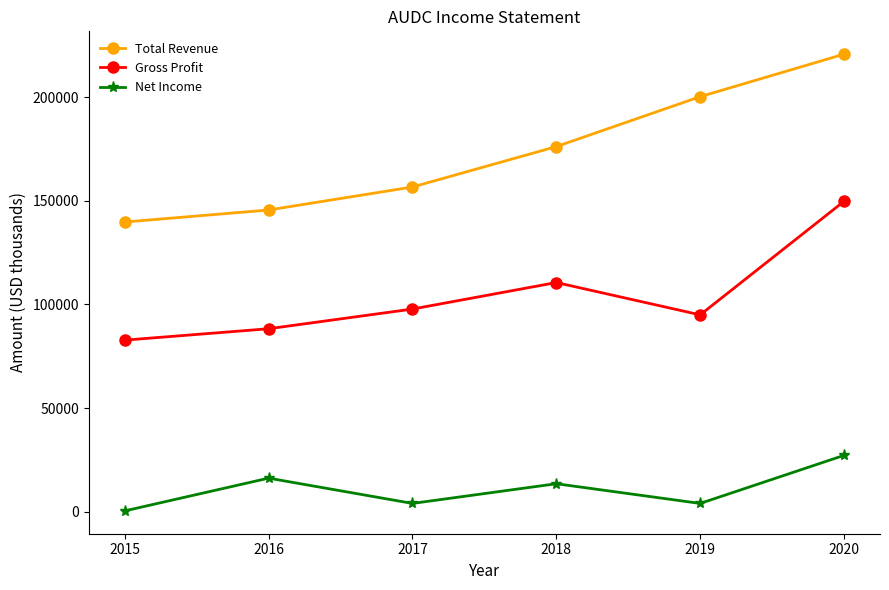

Rank the series by their maximum value, from highest to lowest.

Total Revenue, Gross Profit, Net Income